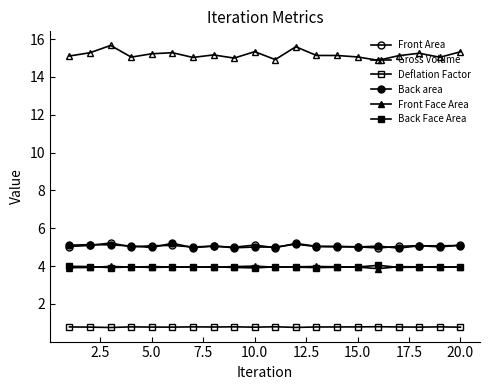

List the series in order of their peak value, lowest first.

Deflation Factor, Front Face Area, Back Face Area, Back area, Front Area, Gross Volume